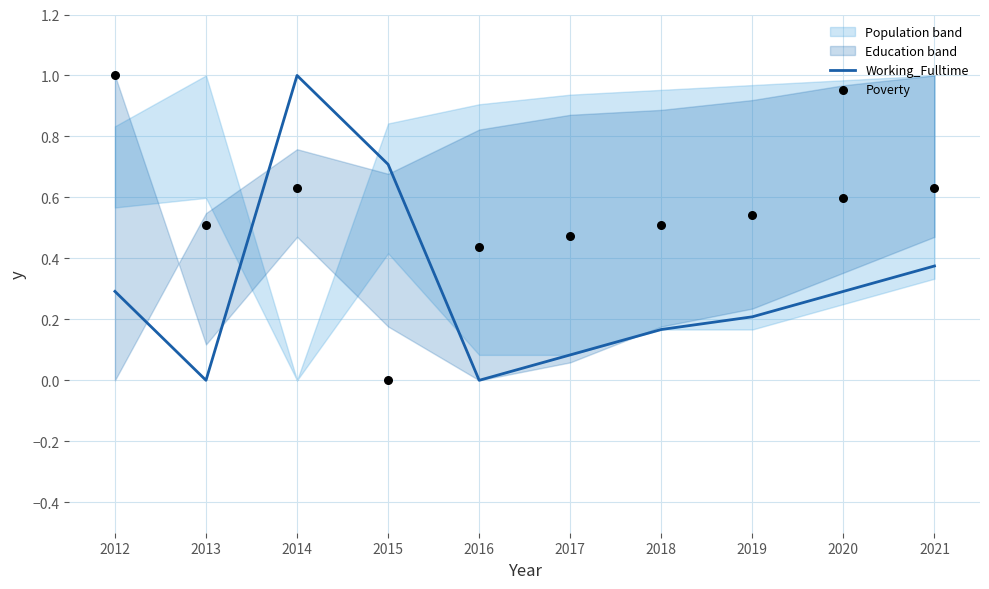

Which series reaches the minimum Y coordinate?

Working_Fulltime